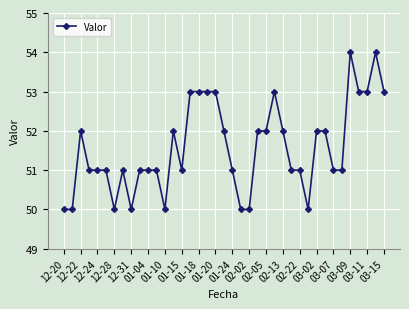

What is the value of the 30th point from the left?

50